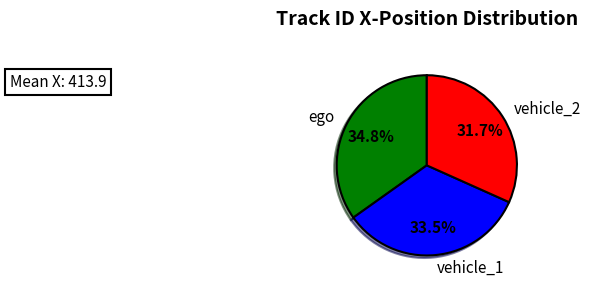

To the nearest percent, what is the difference between the largest and smallest slice percentages?

3%